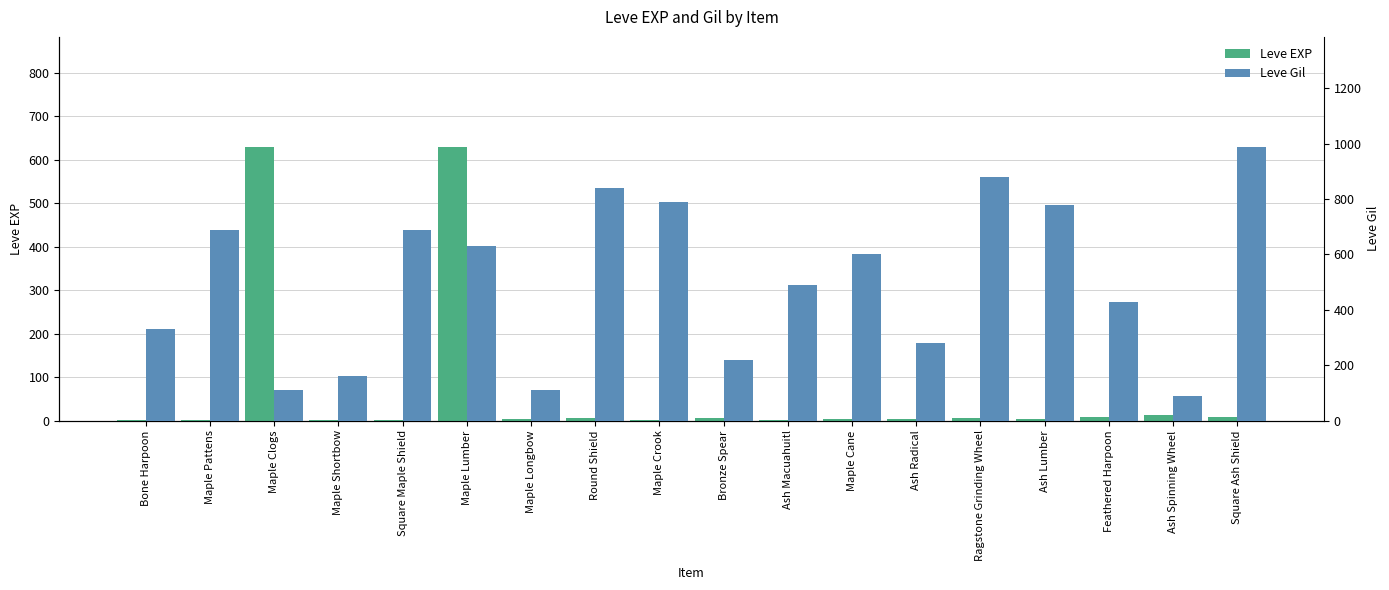

Reading left to right, what are all the values shown in this chart?

Leve EXP: Bone Harpoon=1	Maple Pattens=1	Maple Clogs=630	Maple Shortbow=1	Square Maple Shield=1	Maple Lumber=630	Maple Longbow=4	Round Shield=6	Maple Crook=2	Bronze Spear=5	Ash Macuahuitl=2	Maple Cane=3	Ash Radical=4	Ragstone Grinding Wheel=7	Ash Lumber=3	Feathered Harpoon=9	Ash Spinning Wheel=13	Square Ash Shield=9
Leve Gil: Bone Harpoon=330	Maple Pattens=690	Maple Clogs=112	Maple Shortbow=160	Square Maple Shield=690	Maple Lumber=630	Maple Longbow=110	Round Shield=840	Maple Crook=790	Bronze Spear=220	Ash Macuahuitl=490	Maple Cane=600	Ash Radical=280	Ragstone Grinding Wheel=880	Ash Lumber=780	Feathered Harpoon=430	Ash Spinning Wheel=90	Square Ash Shield=990